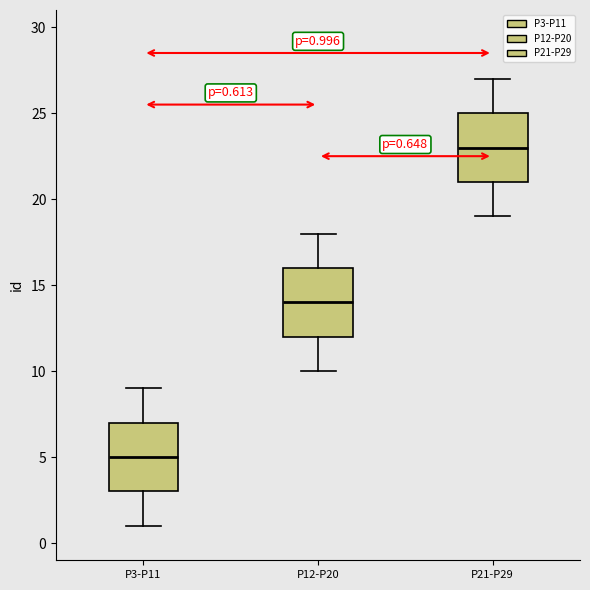

Which box has the highest median line?

P21-P29